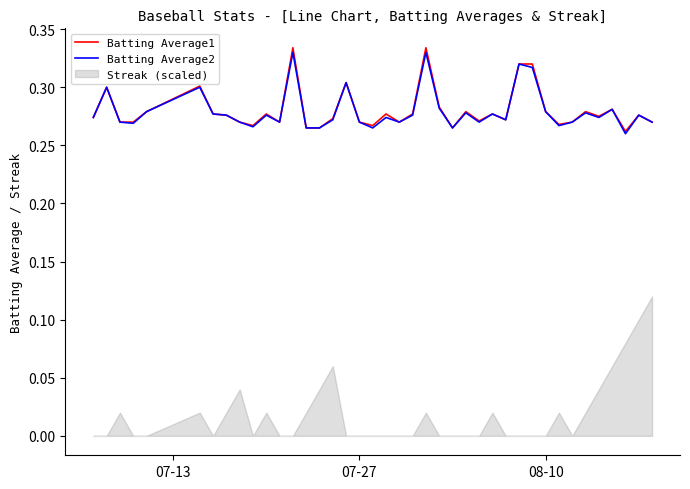

True or false: Batting Average1 and Batting Average2 cross at least once.

False